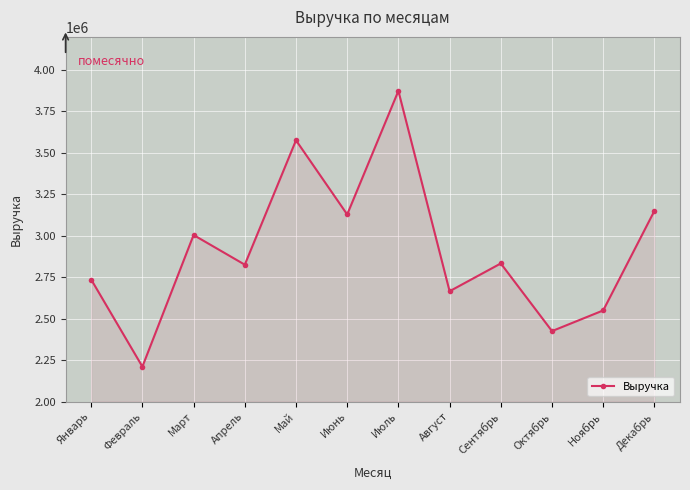

How many interior local valleys (lower than both neighbors) does the data have?

5